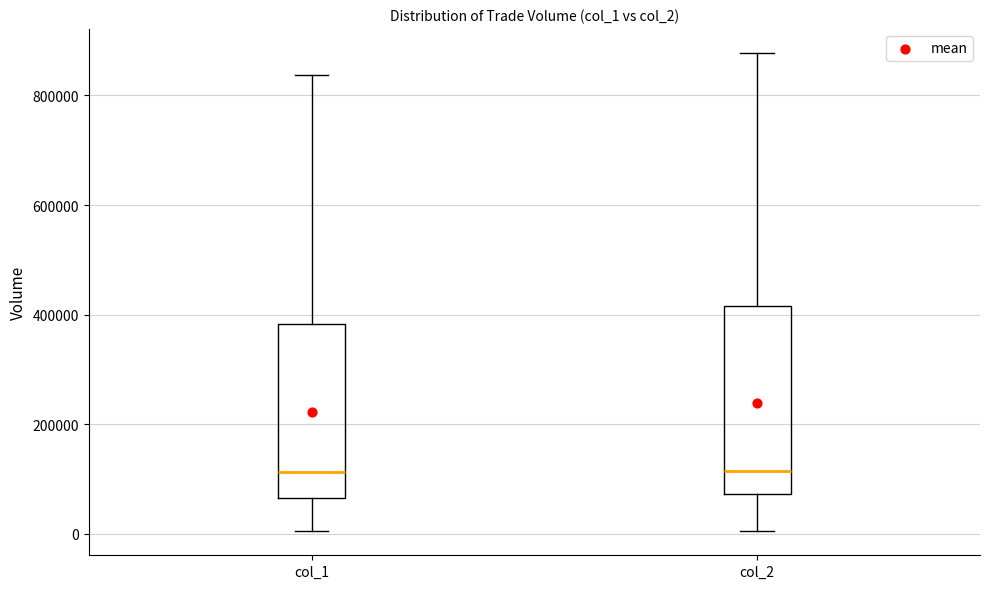

Reading left to right, transcribe this box plot: for each box, give where its median line is, the range the box spans, and where its two whiskers end, as read against the y-axis. The values are not printed on the chart, so give them approximately, as read against the axis.

col_1: median 120000, box 60000 to 380000, whiskers 0 to 840000
col_2: median 120000, box 80000 to 420000, whiskers 0 to 880000